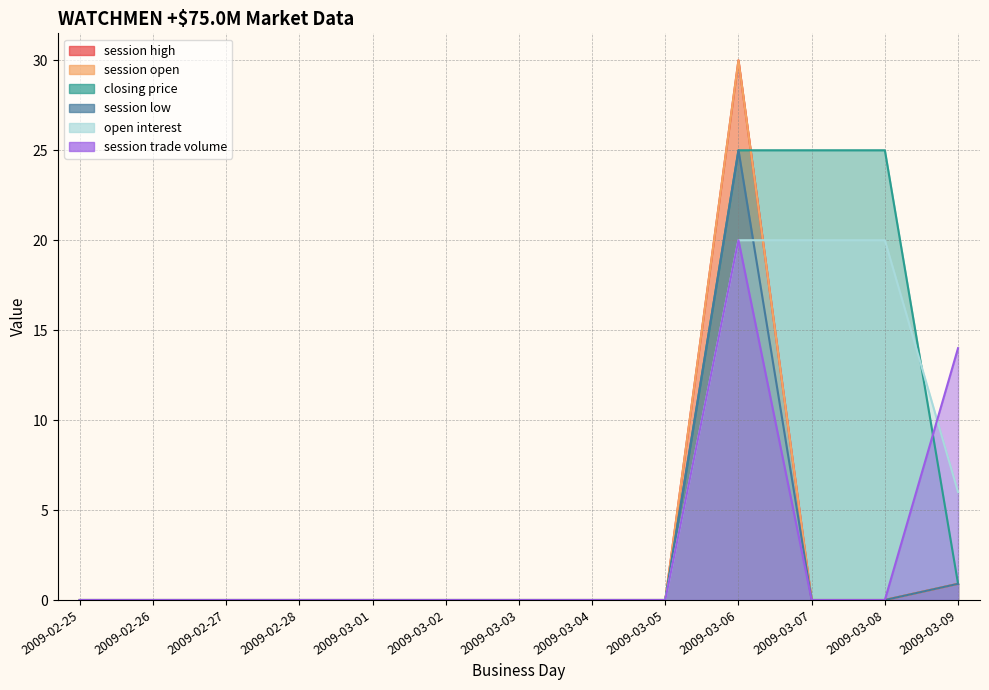

Which series has the largest total across all categories?

closing price